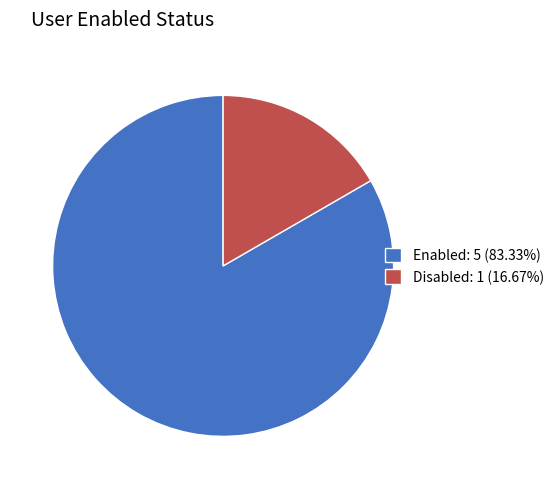

Count the number of slices in the pie.

2